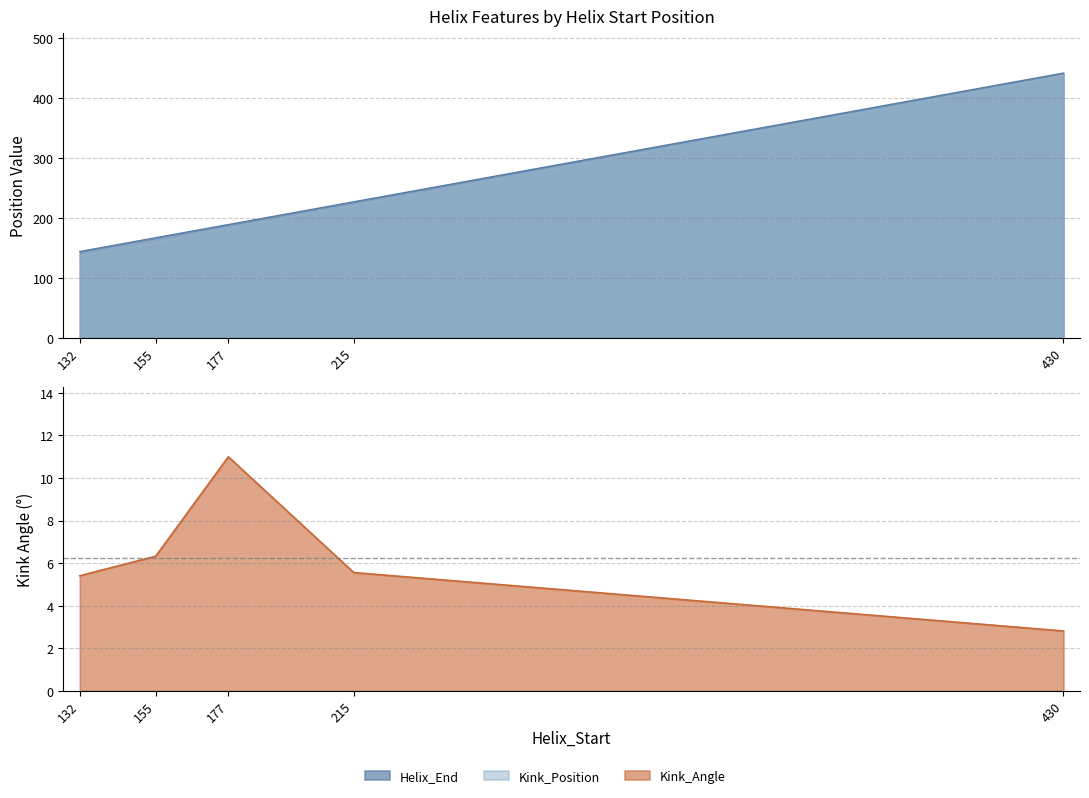

What is the value of the Kink_Position point at the 2nd from the left?

159.0